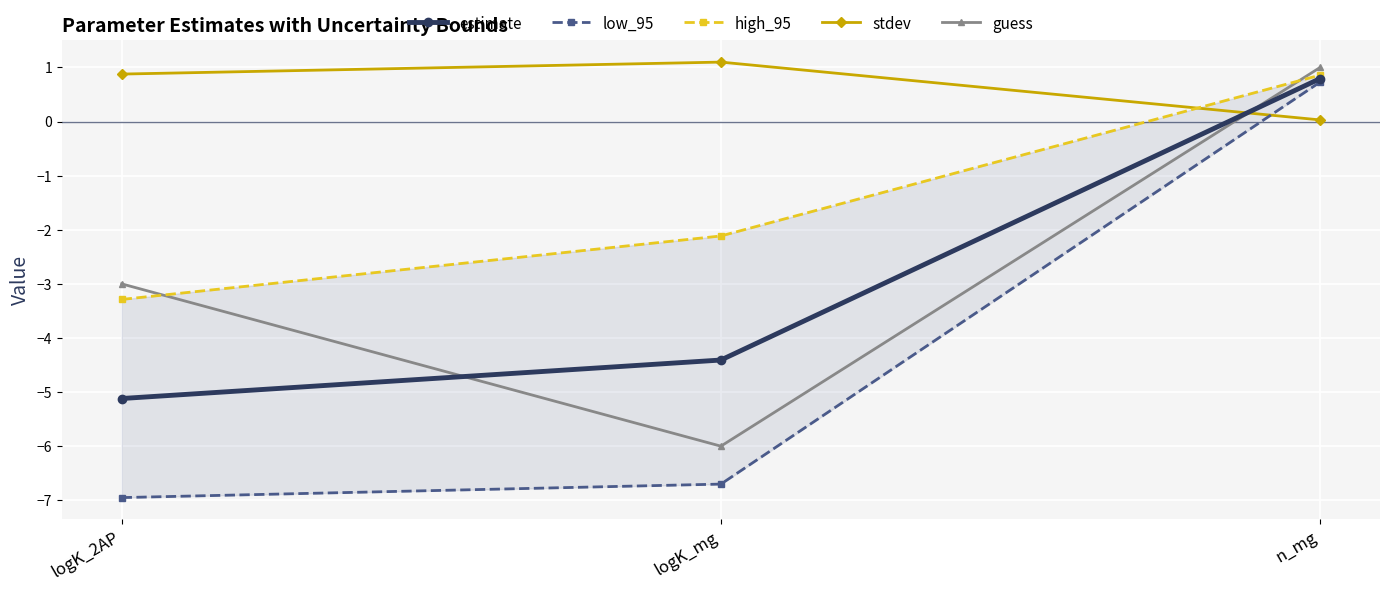

Which series has the largest total across all categories?

stdev